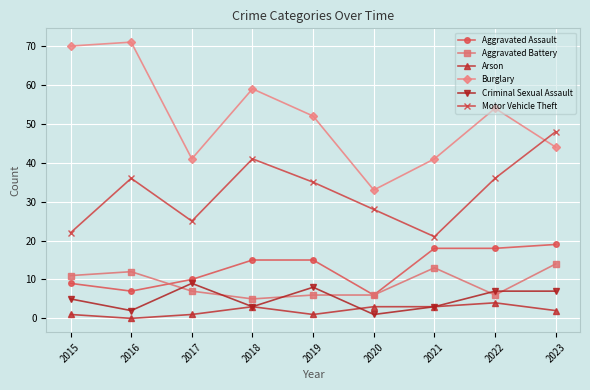

Reading left to right, list all the values displayed in this chart.

Aggravated Assault: 9	7	10	15	15	6	18	18	19
Aggravated Battery: 11	12	7	5	6	6	13	6	14
Arson: 1	0	1	3	1	3	3	4	2
Burglary: 70	71	41	59	52	33	41	54	44
Criminal Sexual Assault: 5	2	9	3	8	1	3	7	7
Motor Vehicle Theft: 22	36	25	41	35	28	21	36	48